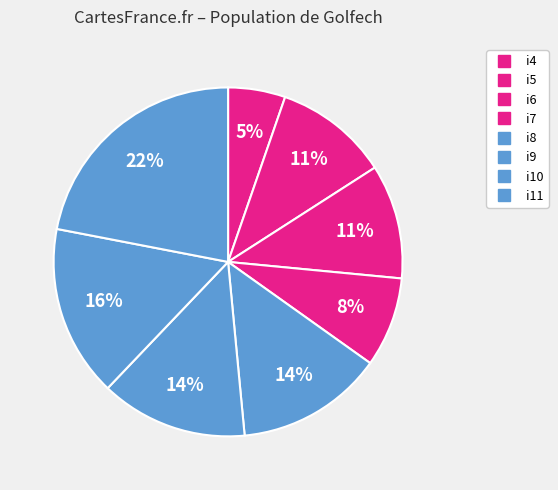

How many segments does this pie chart have?

8